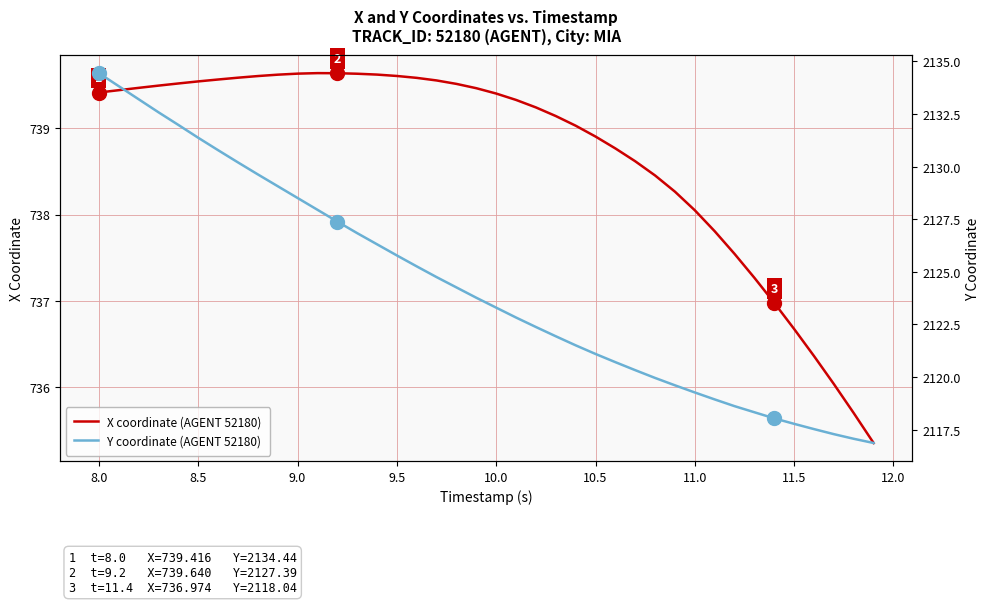

True or false: Y coordinate (AGENT 52180) and X coordinate (AGENT 52180) cross at least once.

False